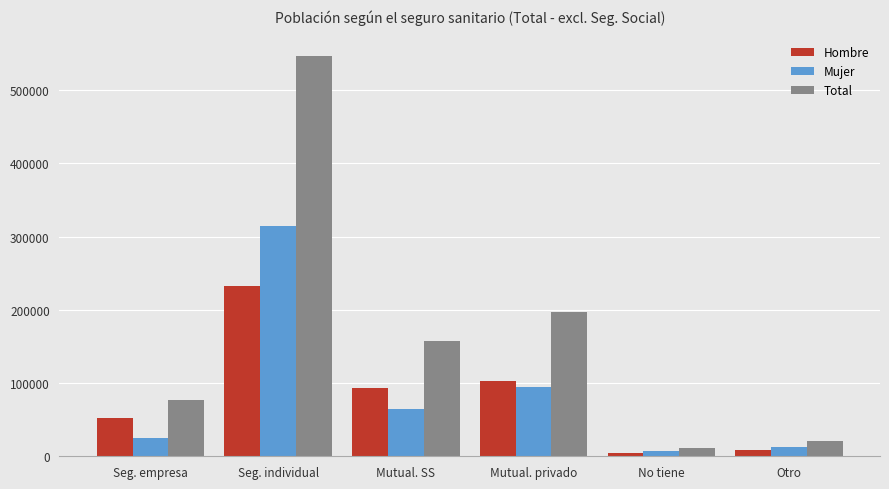

What is the total value across all series at Mutual. SS?

314126